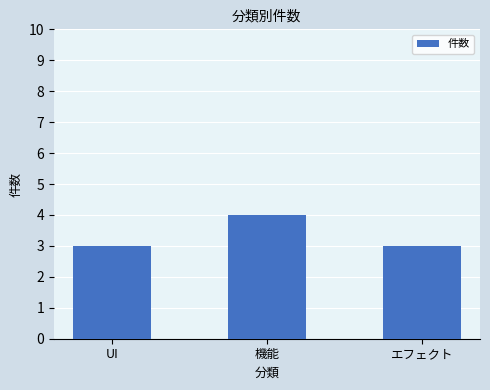

What is the difference between the maximum and second lowest values?

1